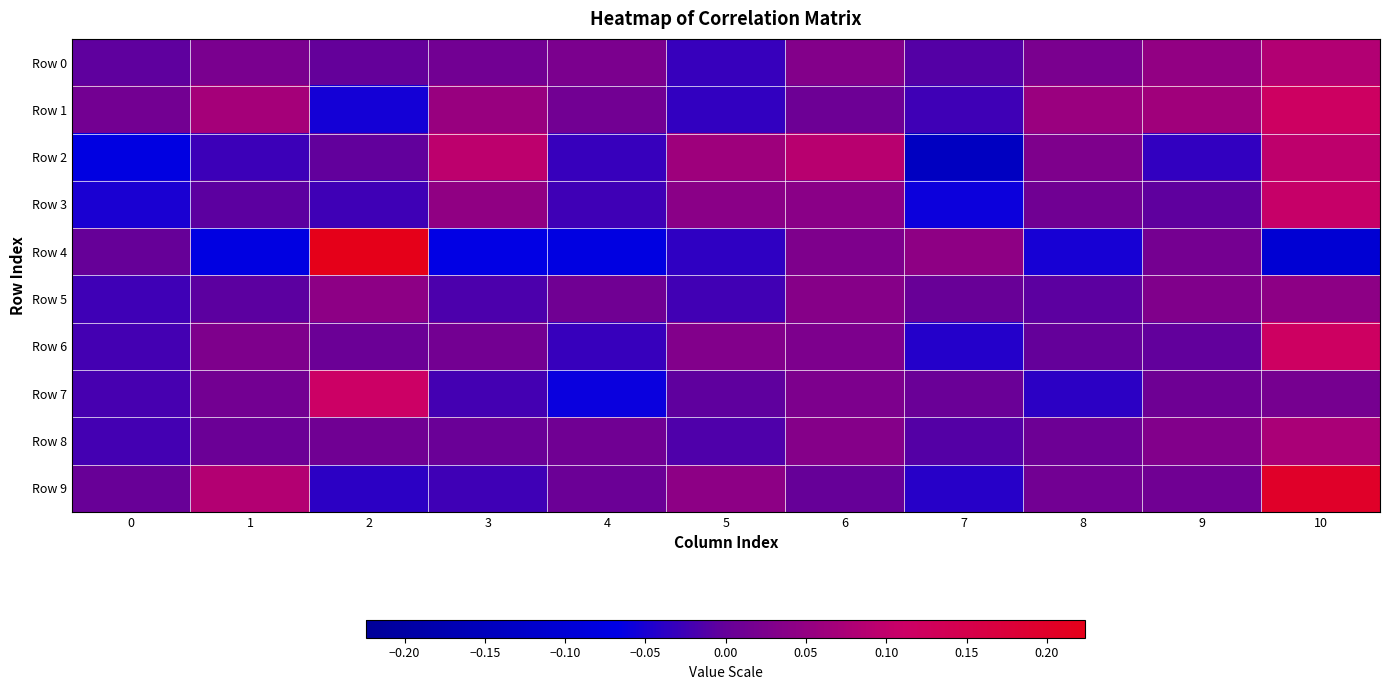

Reading left to right, transcribe all the data shown in this chart.

Row 0: 0=-0.0	1=0.0	2=-0.0	3=0.0	4=0.0	5=-0.0	6=0.0	7=-0.0	8=0.0	9=0.0	10=0.1
Row 1: 0=0.0	1=0.1	2=-0.1	3=0.1	4=0.0	5=-0.0	6=0.0	7=-0.0	8=0.1	9=0.1	10=0.1
Row 2: 0=-0.1	1=-0.0	2=-0.0	3=0.1	4=-0.0	5=0.1	6=0.1	7=-0.1	8=0.0	9=-0.0	10=0.1
Row 3: 0=-0.0	1=-0.0	2=-0.0	3=0.0	4=-0.0	5=0.0	6=0.0	7=-0.1	8=0.0	9=-0.0	10=0.1
Row 4: 0=0.0	1=-0.1	2=0.2	3=-0.1	4=-0.1	5=-0.0	6=0.0	7=0.0	8=-0.1	9=0.0	10=-0.1
Row 5: 0=-0.0	1=-0.0	2=0.0	3=-0.0	4=0.0	5=-0.0	6=0.0	7=0.0	8=-0.0	9=0.0	10=0.0
Row 6: 0=-0.0	1=0.0	2=0.0	3=0.0	4=-0.0	5=0.0	6=0.0	7=-0.0	8=-0.0	9=-0.0	10=0.1
Row 7: 0=-0.0	1=0.0	2=0.1	3=-0.0	4=-0.1	5=-0.0	6=0.0	7=0.0	8=-0.0	9=0.0	10=0.0
Row 8: 0=-0.0	1=0.0	2=0.0	3=0.0	4=0.0	5=-0.0	6=0.0	7=-0.0	8=0.0	9=0.0	10=0.1
Row 9: 0=0.0	1=0.1	2=-0.0	3=-0.0	4=0.0	5=0.0	6=0.0	7=-0.0	8=0.0	9=0.0	10=0.2